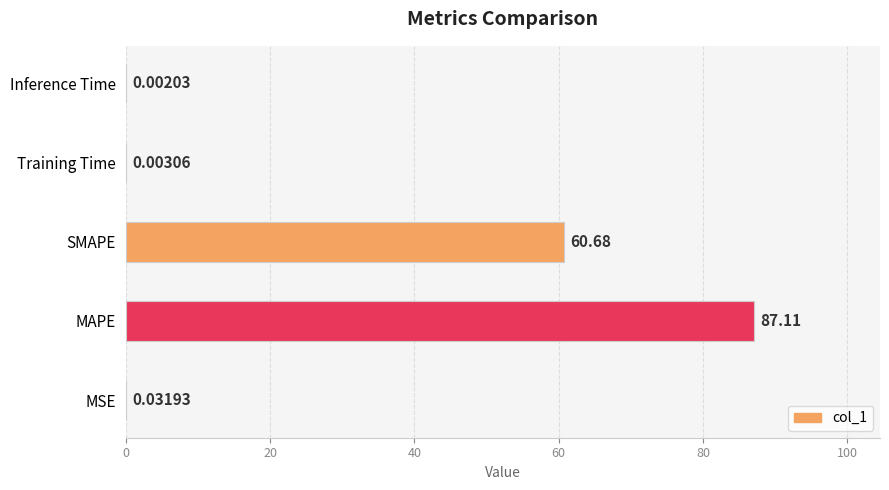

Where is the data nearest to the value 43?

SMAPE